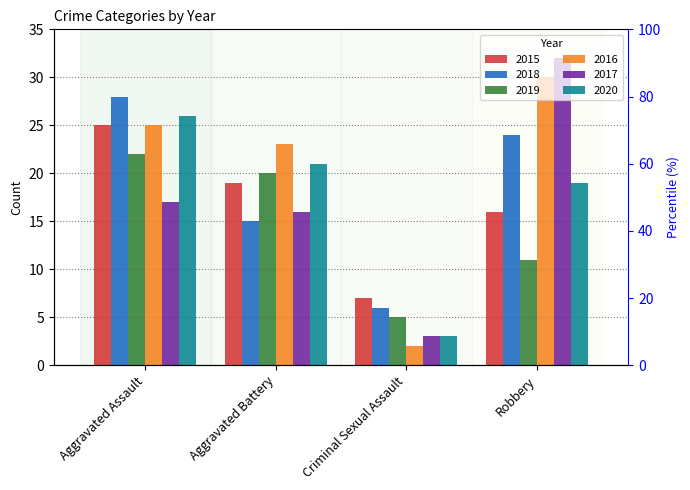

How many bars are there in each group?

6